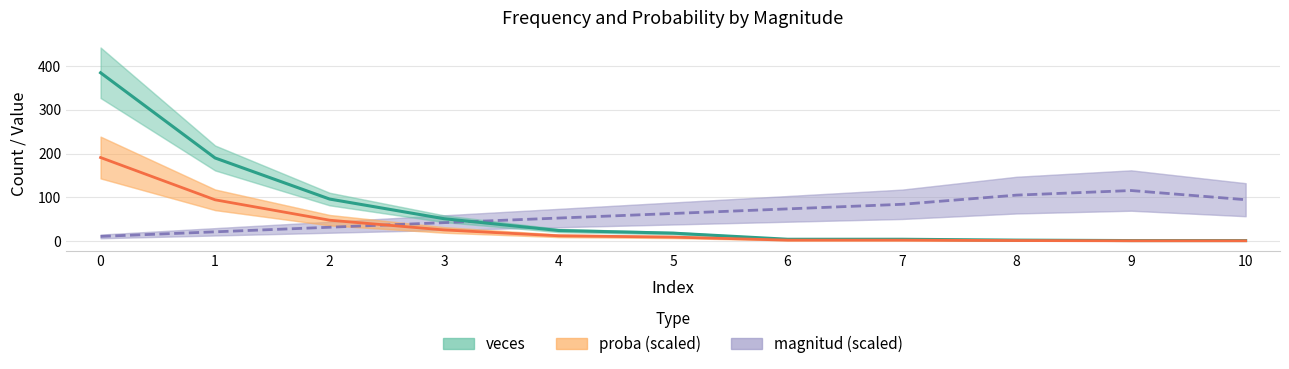

Is this an area chart (filled region under the line)?

No